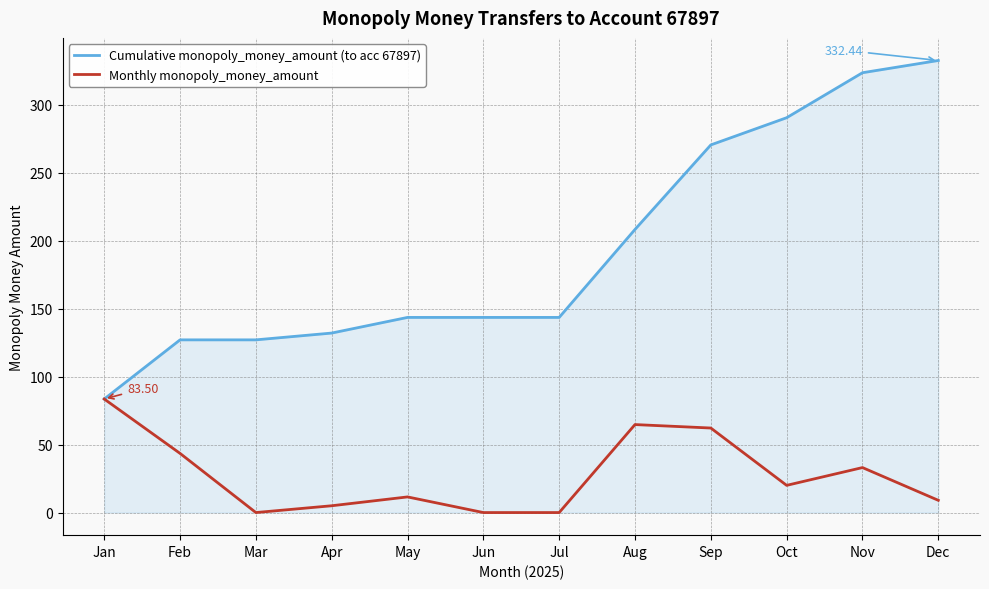

Does the chart display data point markers on the line(s)?

No